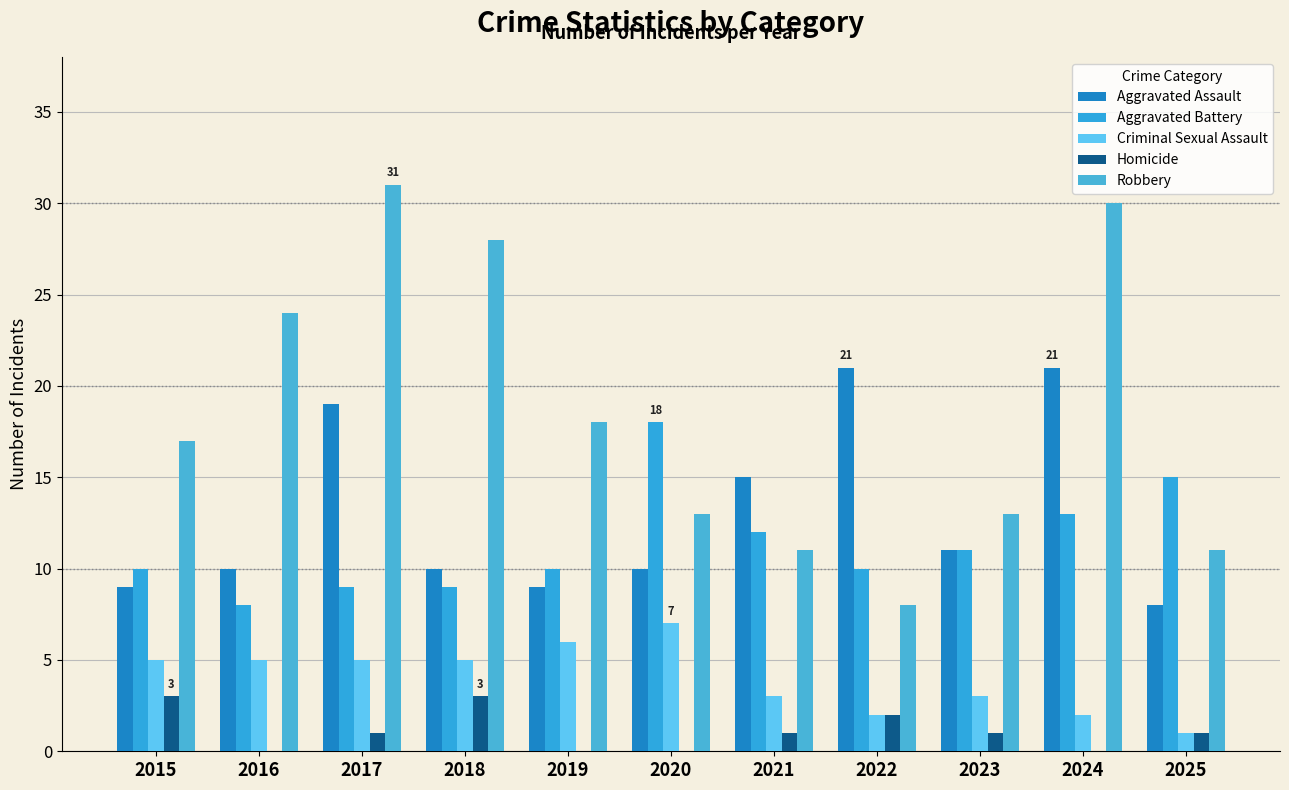

At which category does the chart reach its peak across all series?

2017